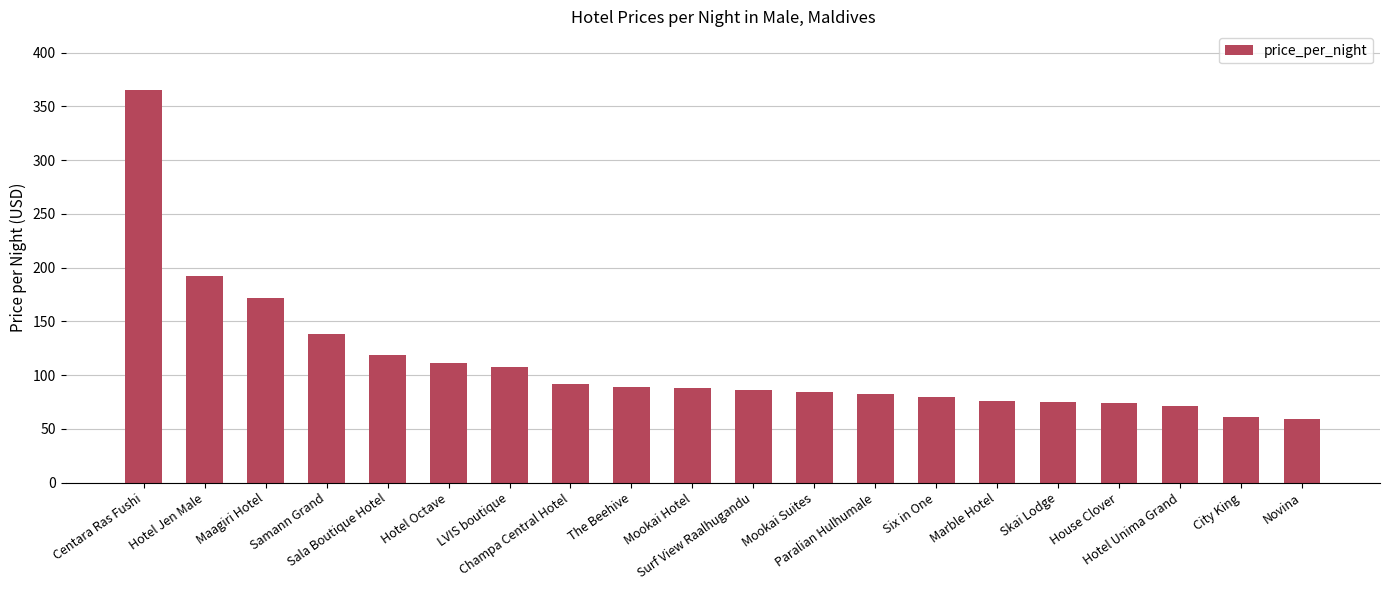

How many data points does each series have?

20